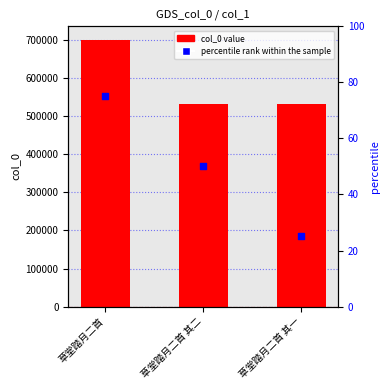

Is the value of col_0 at 草堂踏月二首 其二 greater than the value of percentile rank within the sample at 草堂踏月二首 其二?

Yes